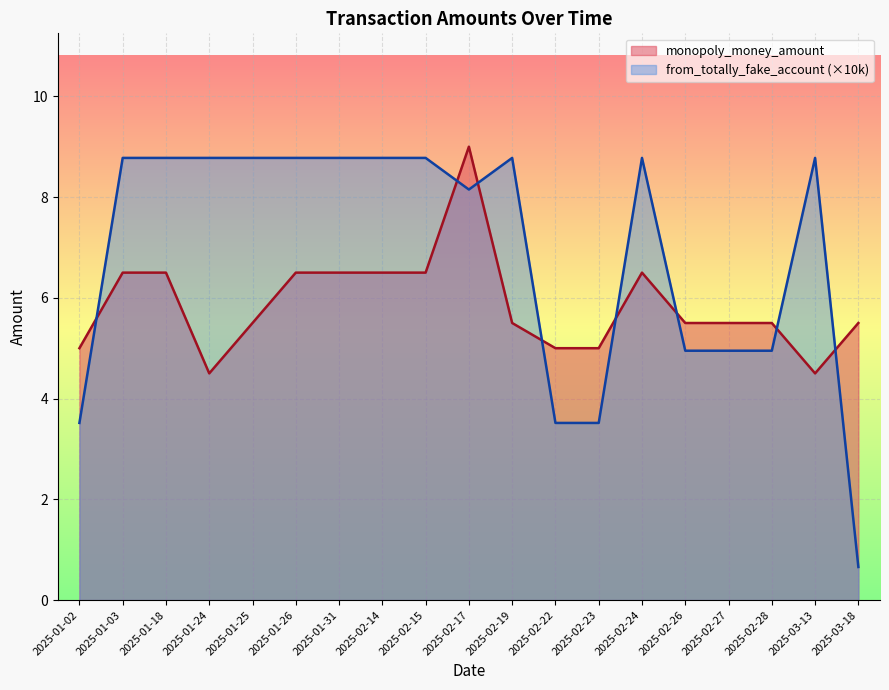

What are all the series names shown in the legend?

monopoly_money_amount, from_totally_fake_account (×10k)